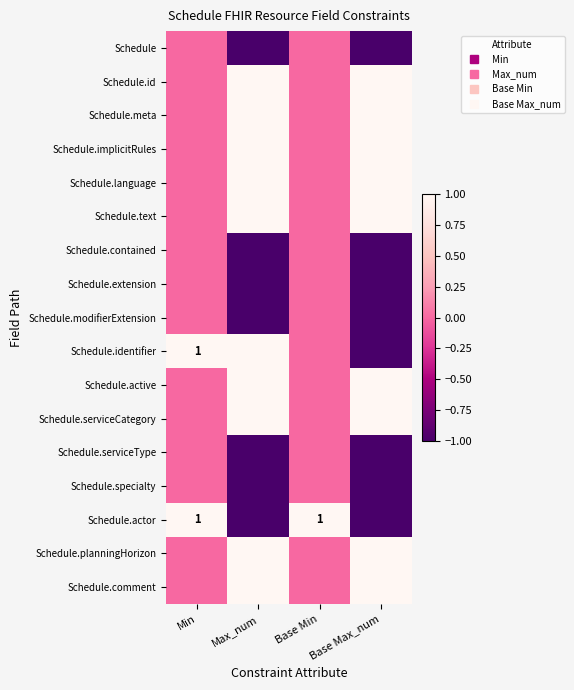

Which has a higher value, Base Max_num or Min?

Min